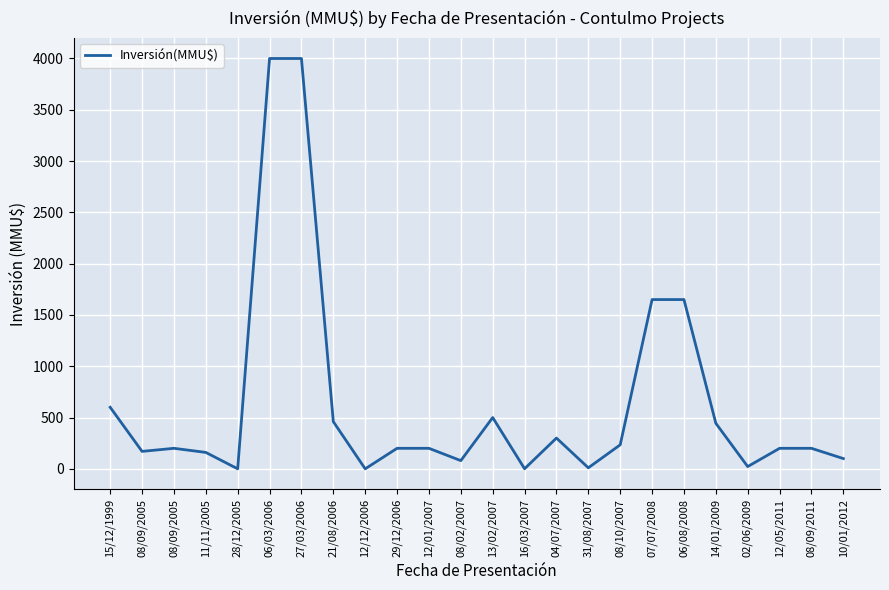

What is the value of the 22nd point from the left?

200